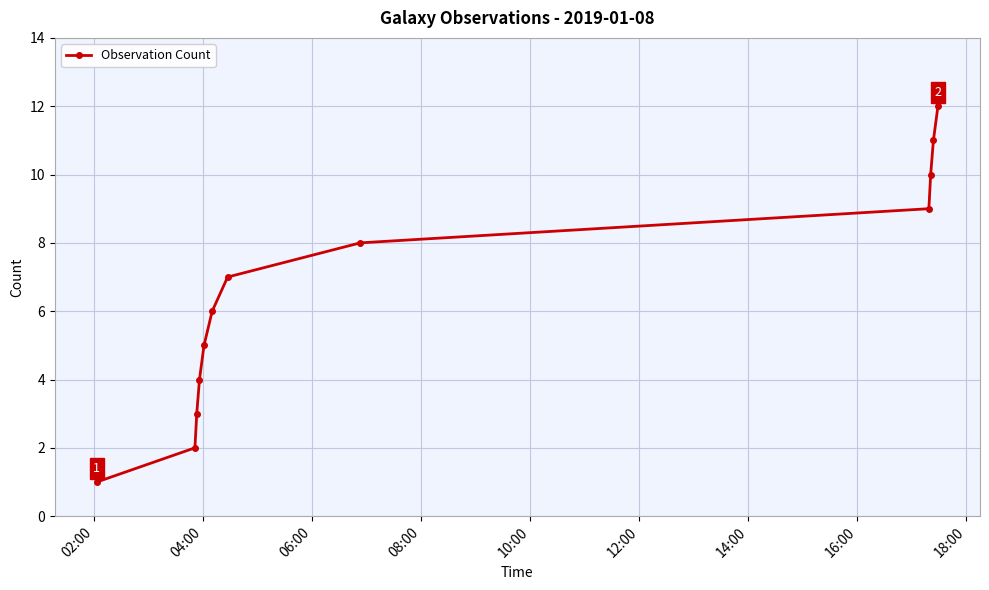

What is the greatest value displayed?

12